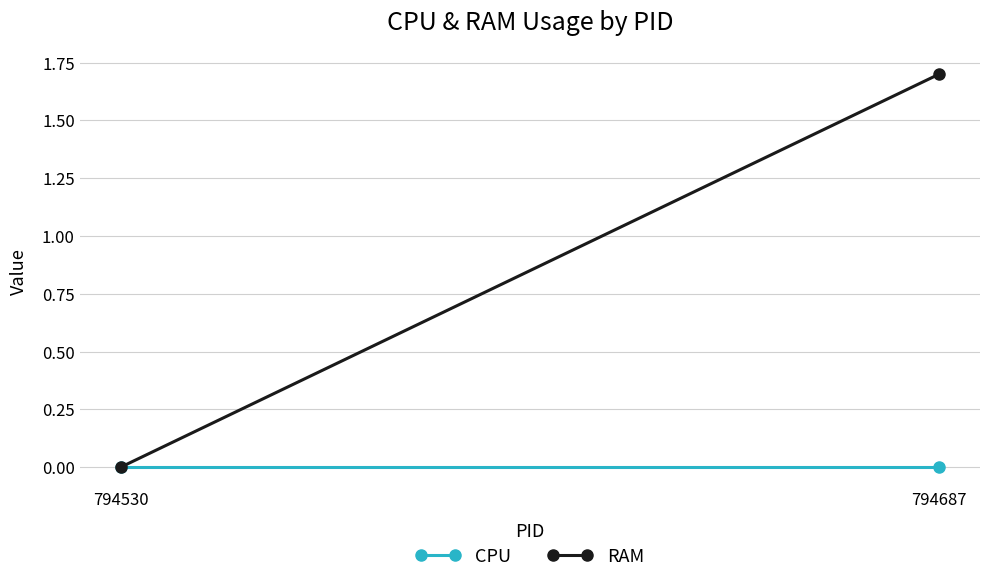

At which label does RAM reach its minimum?

794530